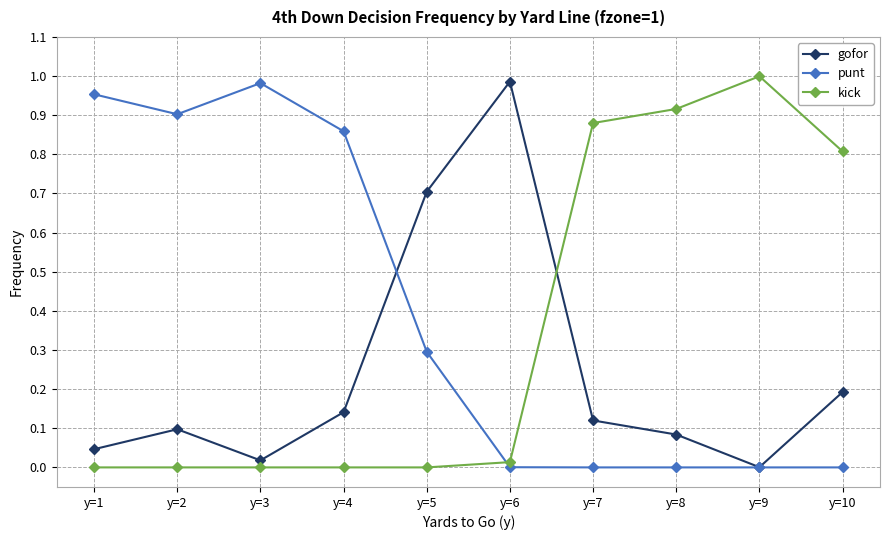

Which series ends up on top after the final intersection of kick and punt?

kick